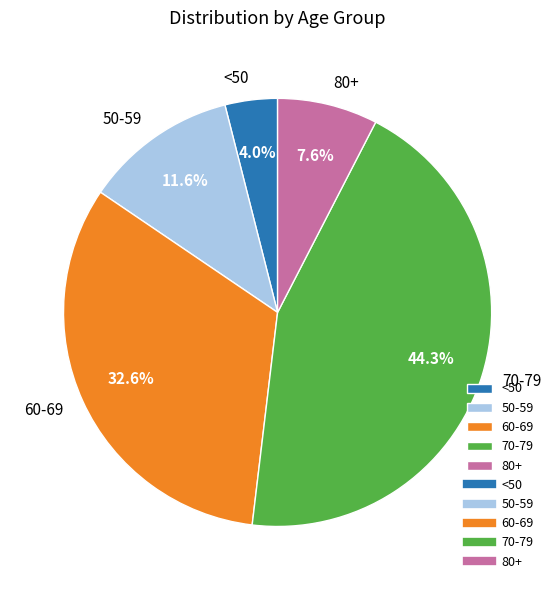

Which category has the biggest portion of the pie?

70-79